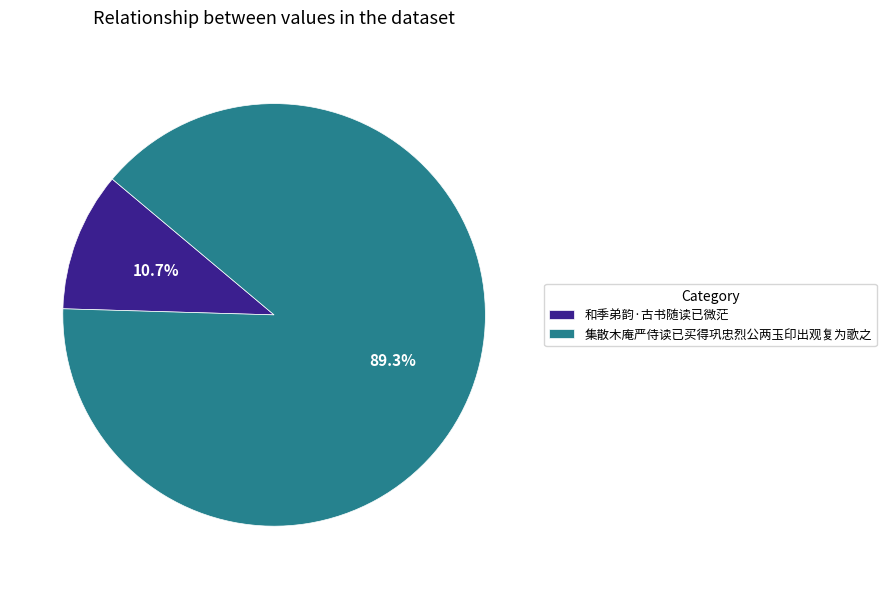

What is the ratio of the value at 和季弟韵·古书随读已微茫 to the value at 集散木庵严侍读已买得巩忠烈公两玉印出观复为歌之?

0.1